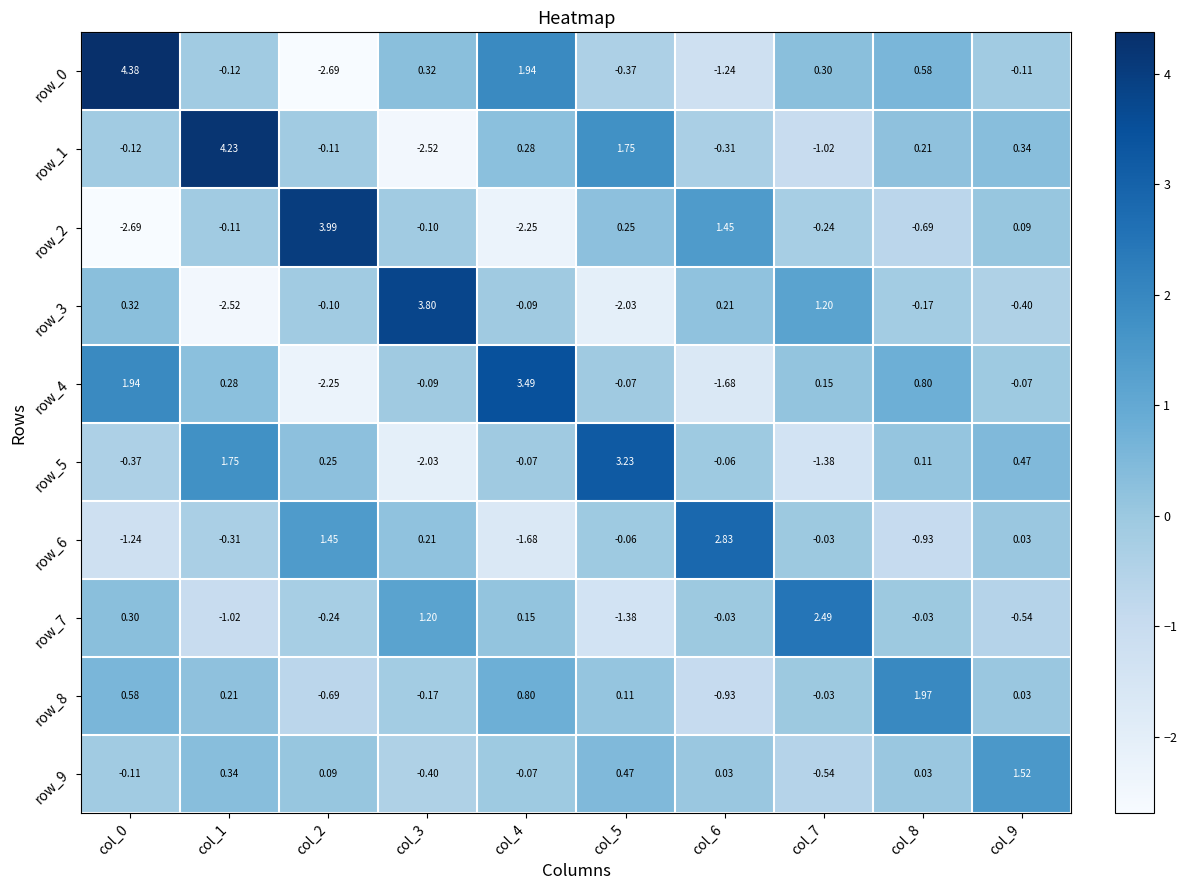

The value of row_3 at col_5 is -2.7. True or false?

False